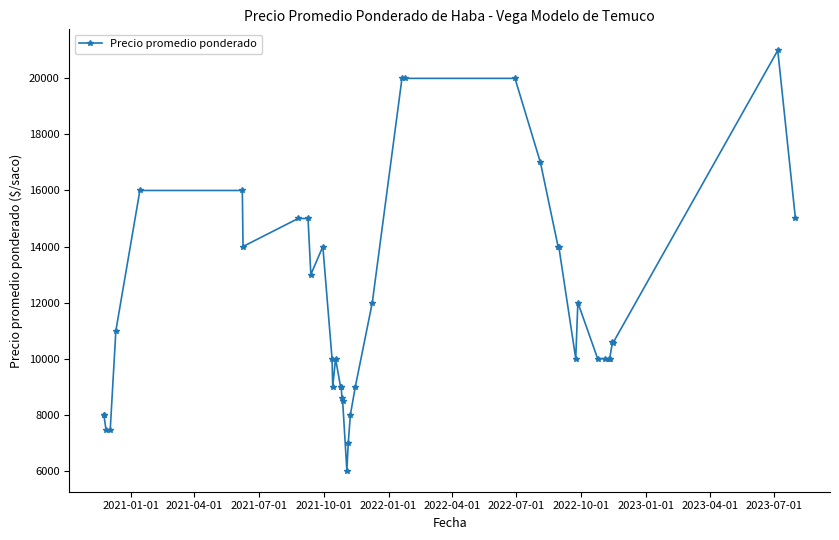

Count the number of categories in the chart.

40